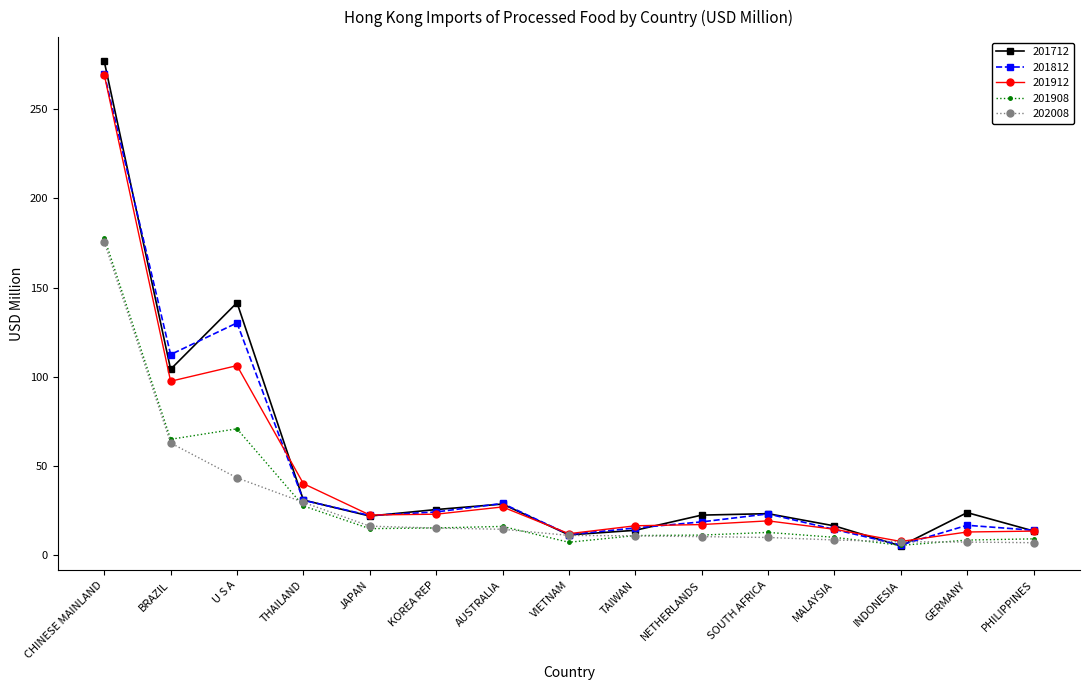

What is the maximum value shown in the chart?

276.9